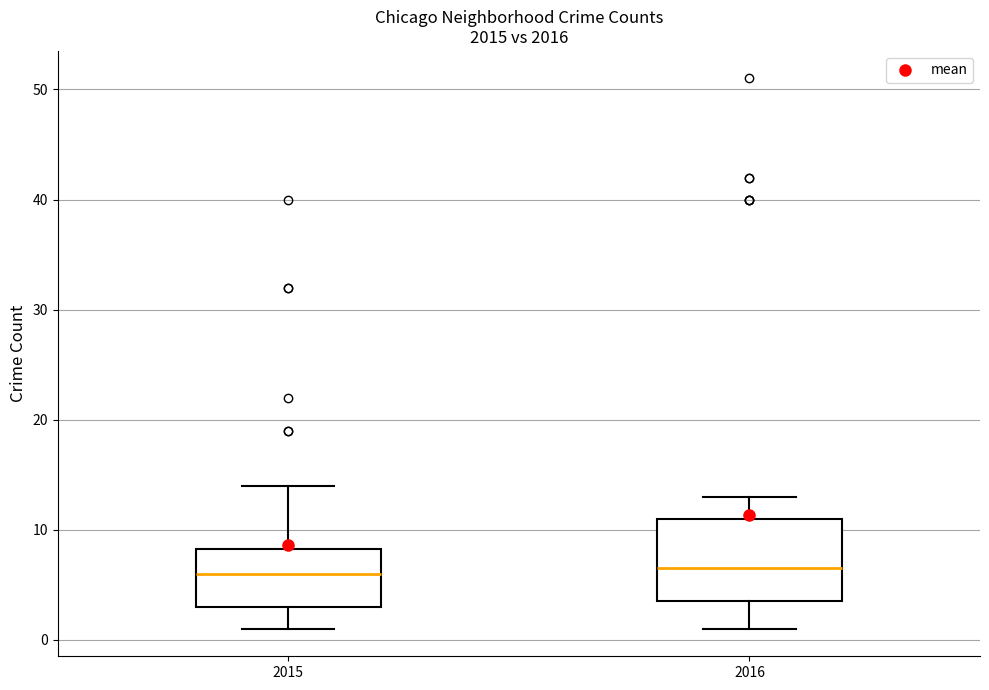

Reading left to right, transcribe this box plot: for each box, give where its median line is, the range the box spans, and where its two whiskers end, as read against the y-axis. The values are not printed on the chart, so give them approximately, as read against the axis.

2015: median 6, box 3 to 8, whiskers 1 to 14
2016: median 7, box 4 to 11, whiskers 1 to 13